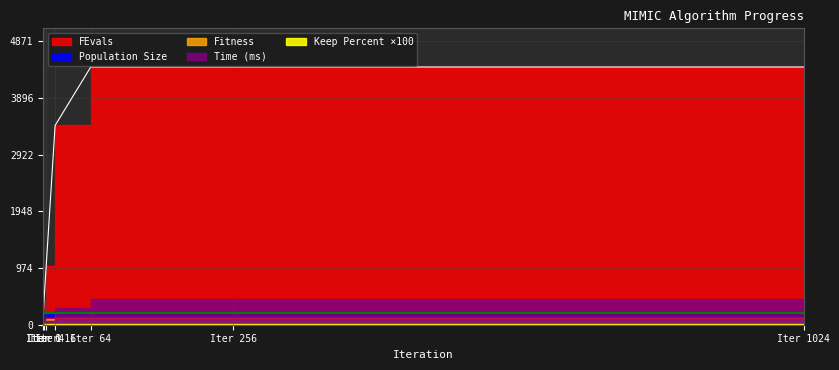

Between 0 and 1, which is larger?

1